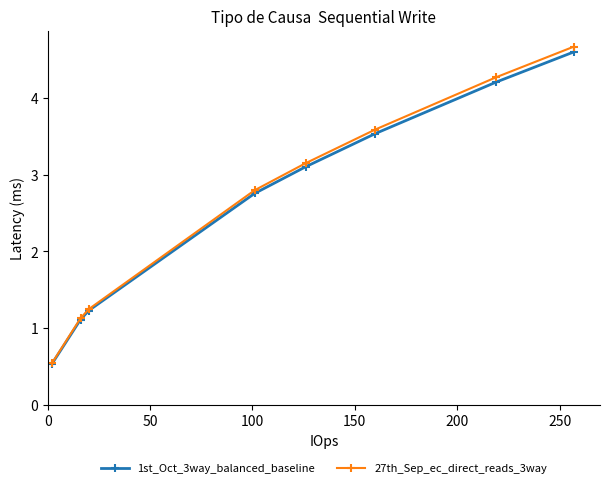

What is the maximum value for 1st_Oct_3way_balanced_baseline?

4.6